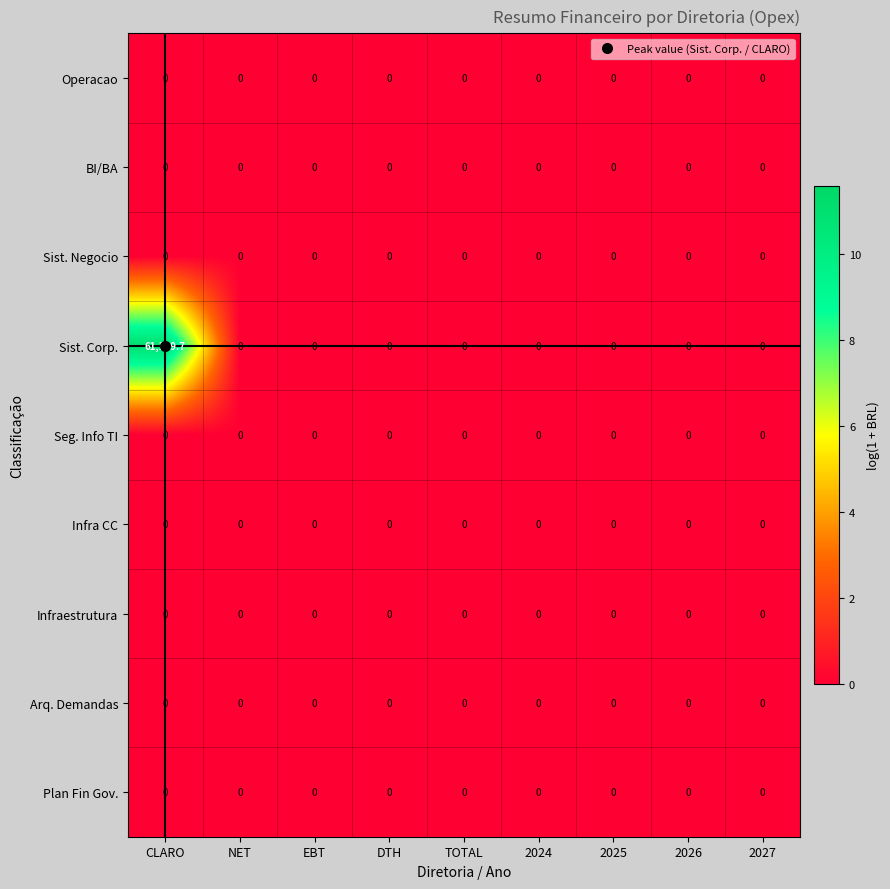

True or false: Seg. Info TI has a value of 0.0 at DTH.

True